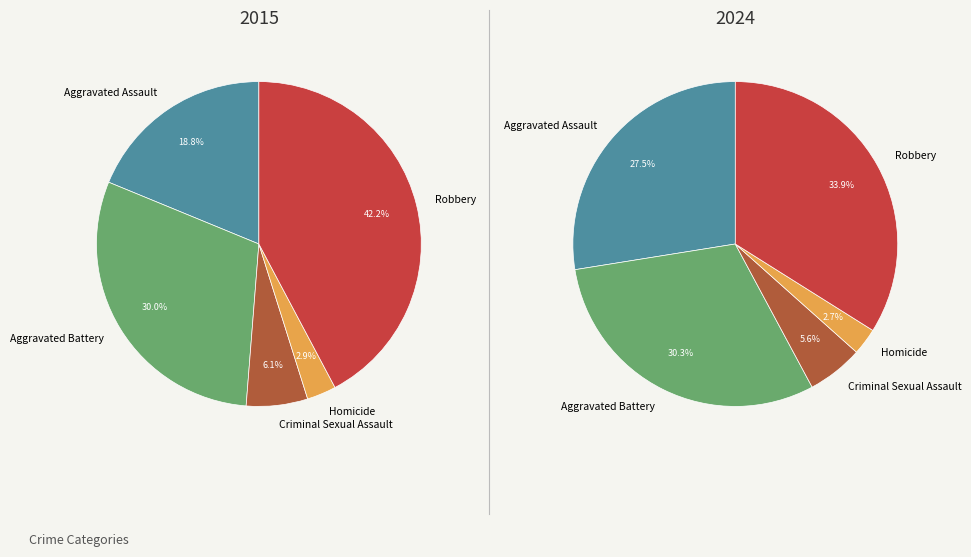

What percentage is the Aggravated Battery slice, to the nearest percent?

30%